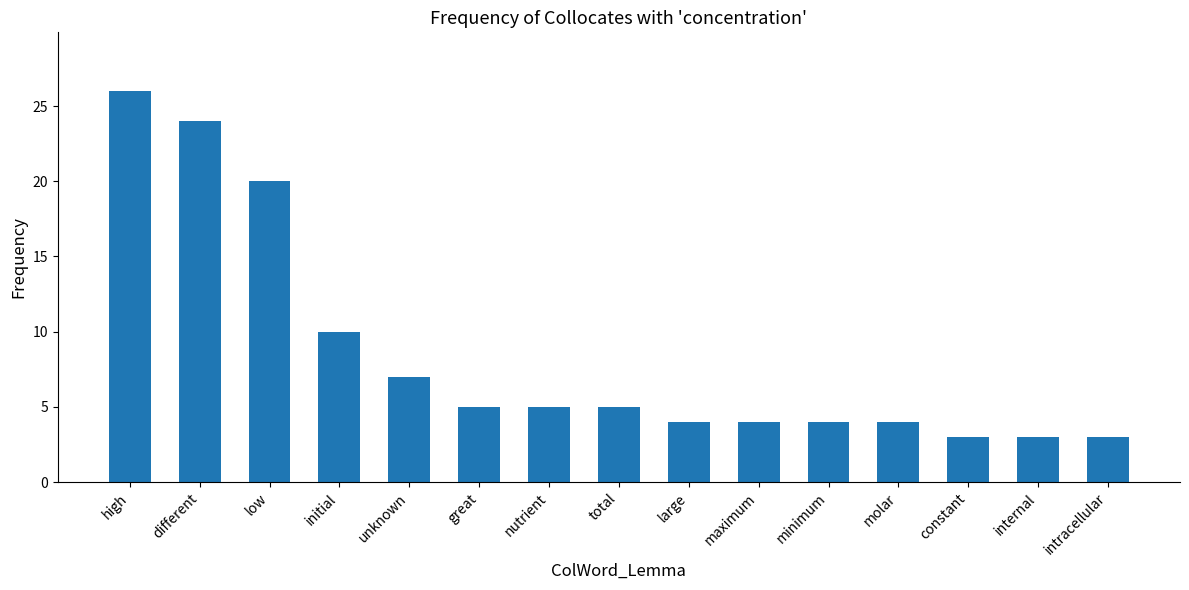

What is the smallest value displayed?

3